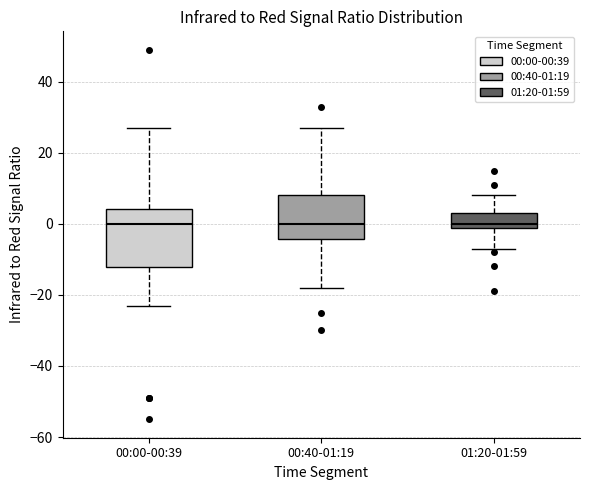

Where is the lower edge of the box for 01:20-01:59 on the y-axis? The values are not printed on the chart, so give them approximately, as read against the axis.

-2